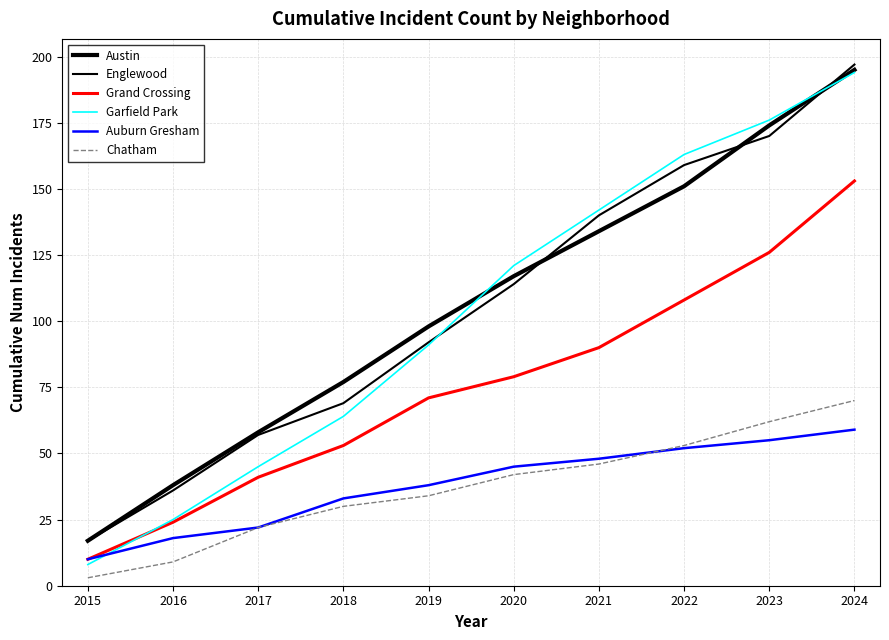

Reading left to right, what are all the values shown in this chart?

Austin: 17	38	58	77	98	117	134	151	174	195
Englewood: 17	36	57	69	92	114	140	159	170	197
Grand Crossing: 10	24	41	53	71	79	90	108	126	153
Garfield Park: 8	25	45	64	91	121	142	163	176	194
Auburn Gresham: 10	18	22	33	38	45	48	52	55	59
Chatham: 3	9	22	30	34	42	46	53	62	70